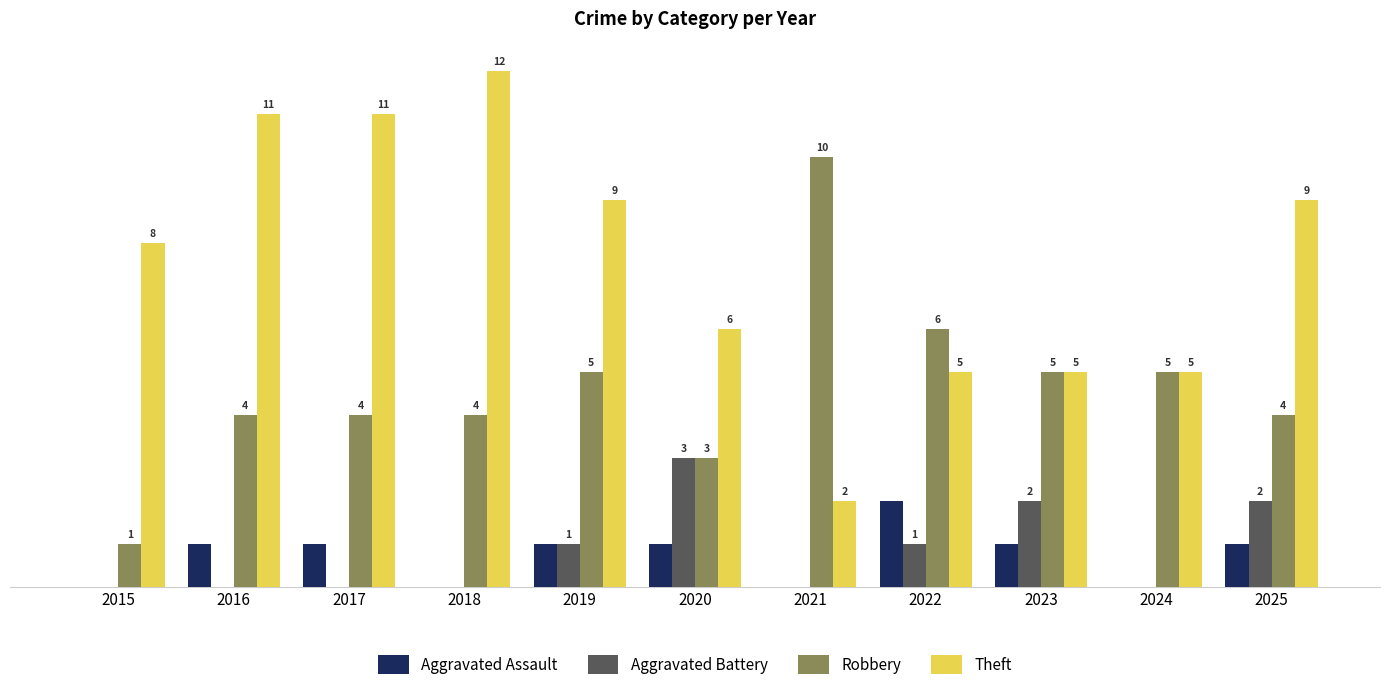

Between 2017 and 2020, which series saw the biggest shift?

Theft